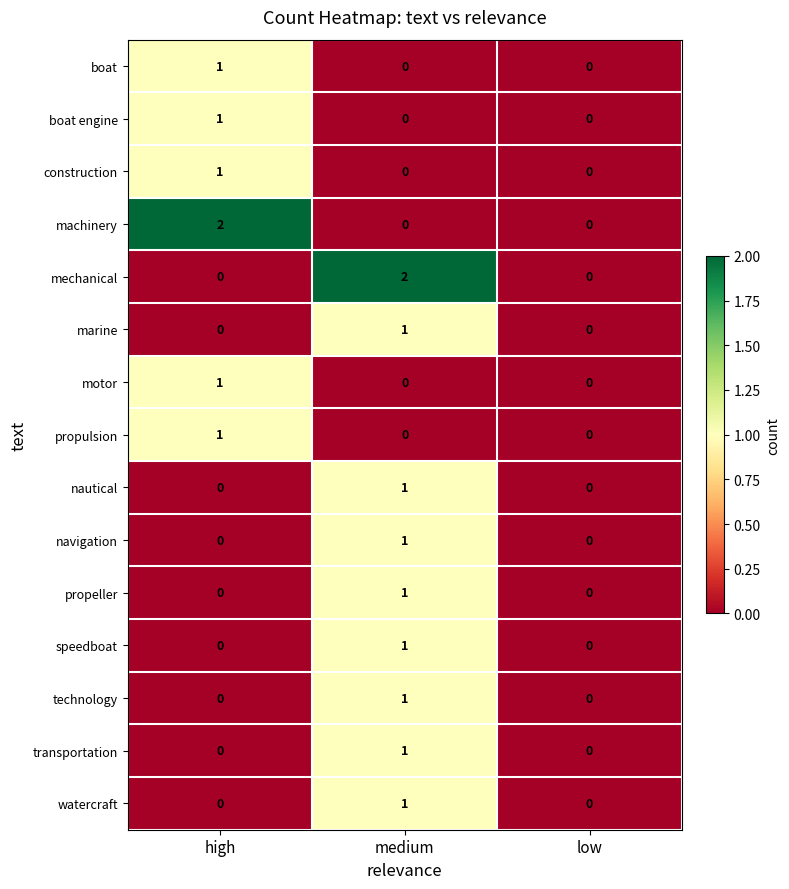

Is the value of nautical at medium greater than the value of propulsion at low?

Yes